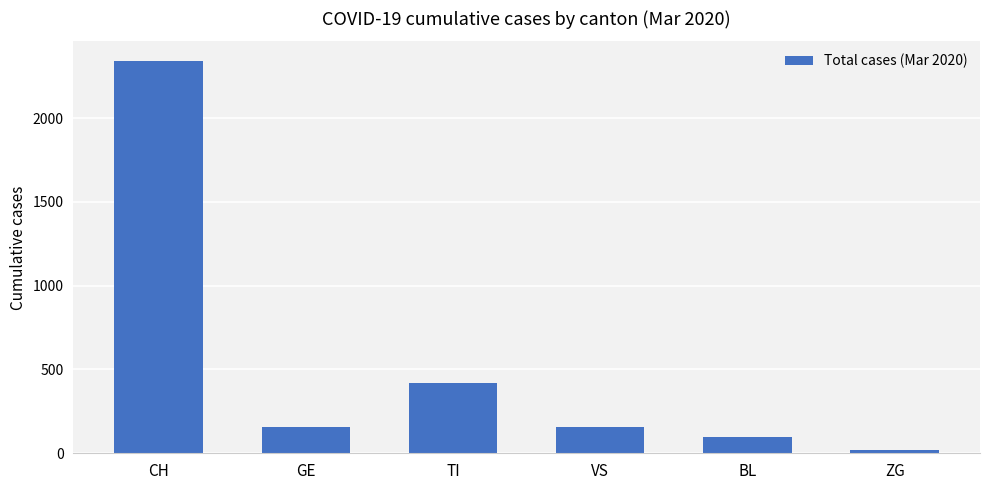

What is the average value?

531